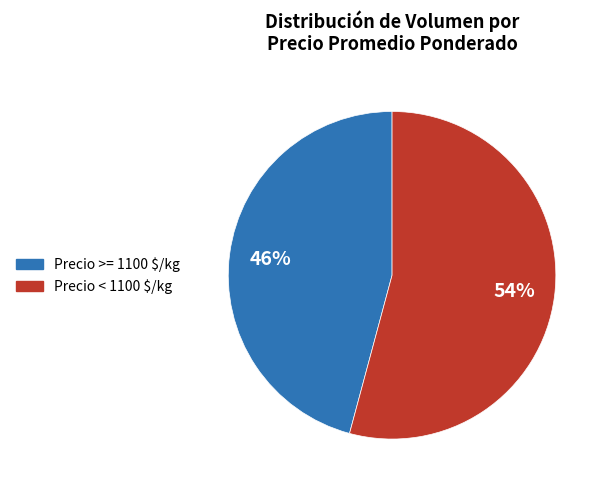

Is there any slice that represents more than half of the pie?

Yes